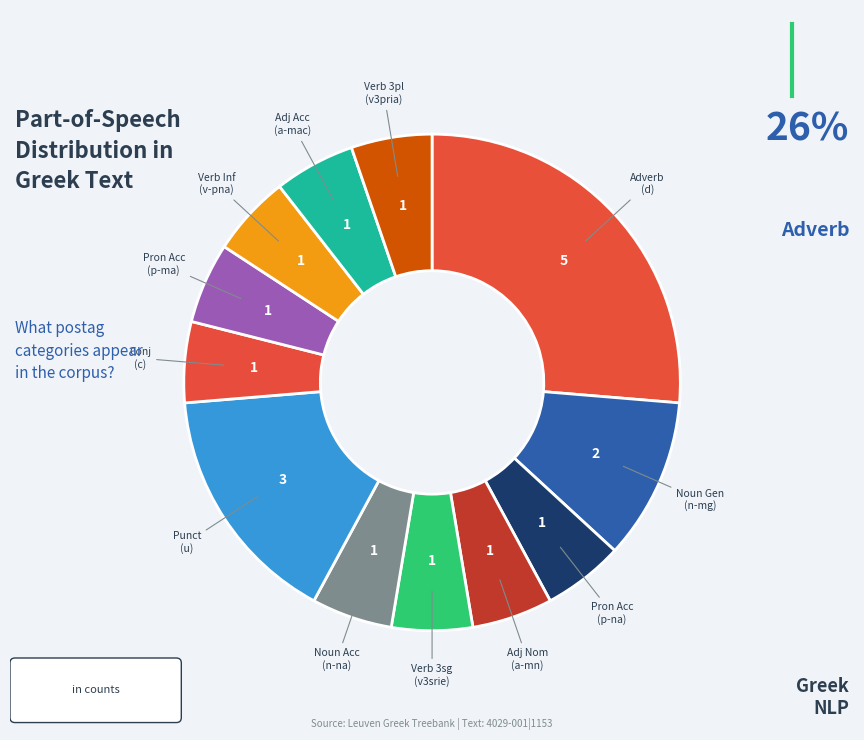

Rank the categories by value from lowest to highest.

p-s---na-, a-s---mn-, v3srie---, n-s---na-, c--------, p-s---ma-, v--pna---, a-s---mac, v3pria---, n-s---mg-, u--------, d--------